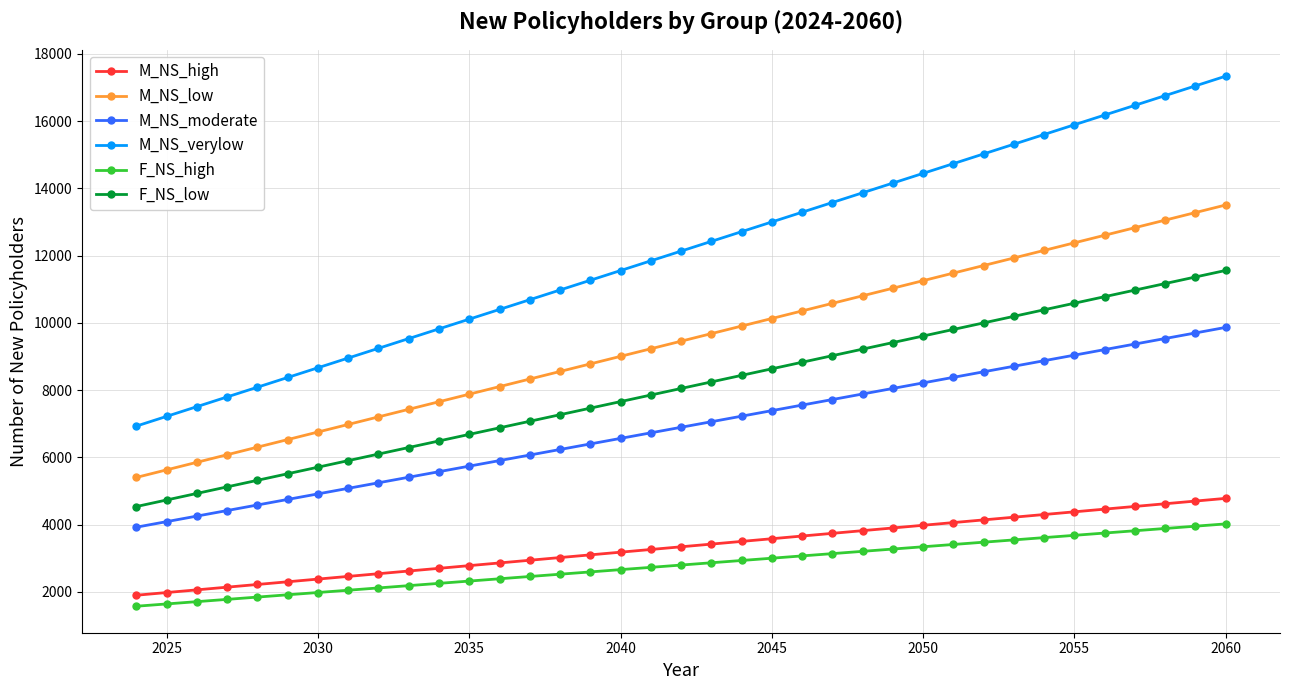

List the series in order of their peak value, lowest first.

F_NS_high, M_NS_high, M_NS_moderate, F_NS_low, M_NS_low, M_NS_verylow